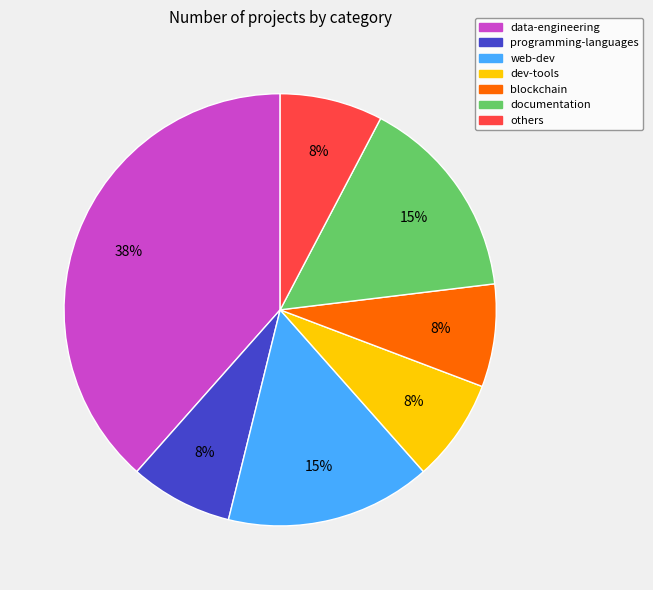

How many slices are in this pie chart?

7